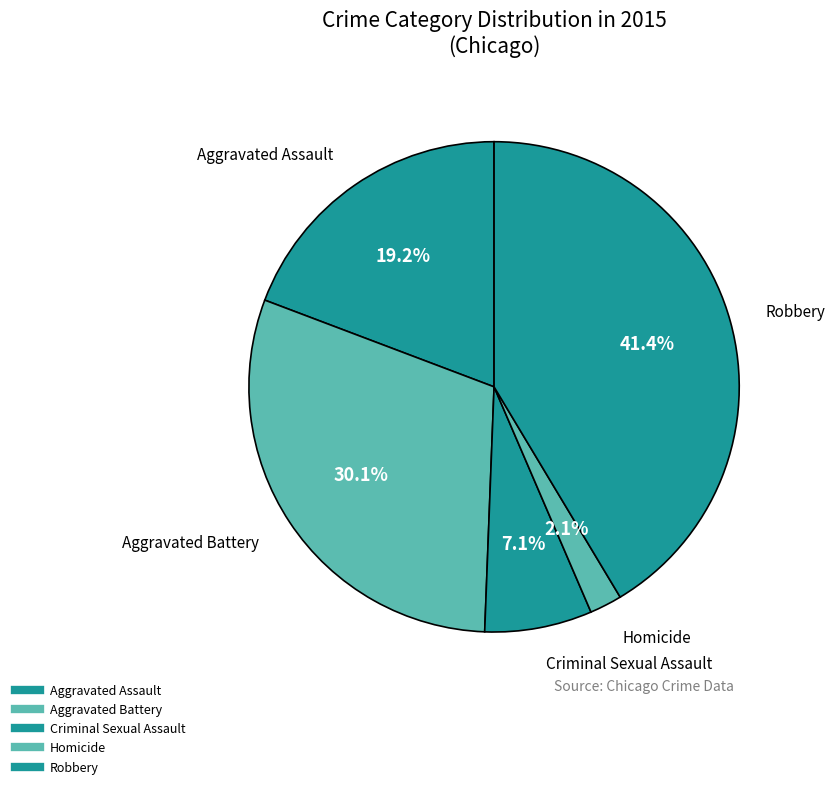

How many segments does this pie chart have?

5